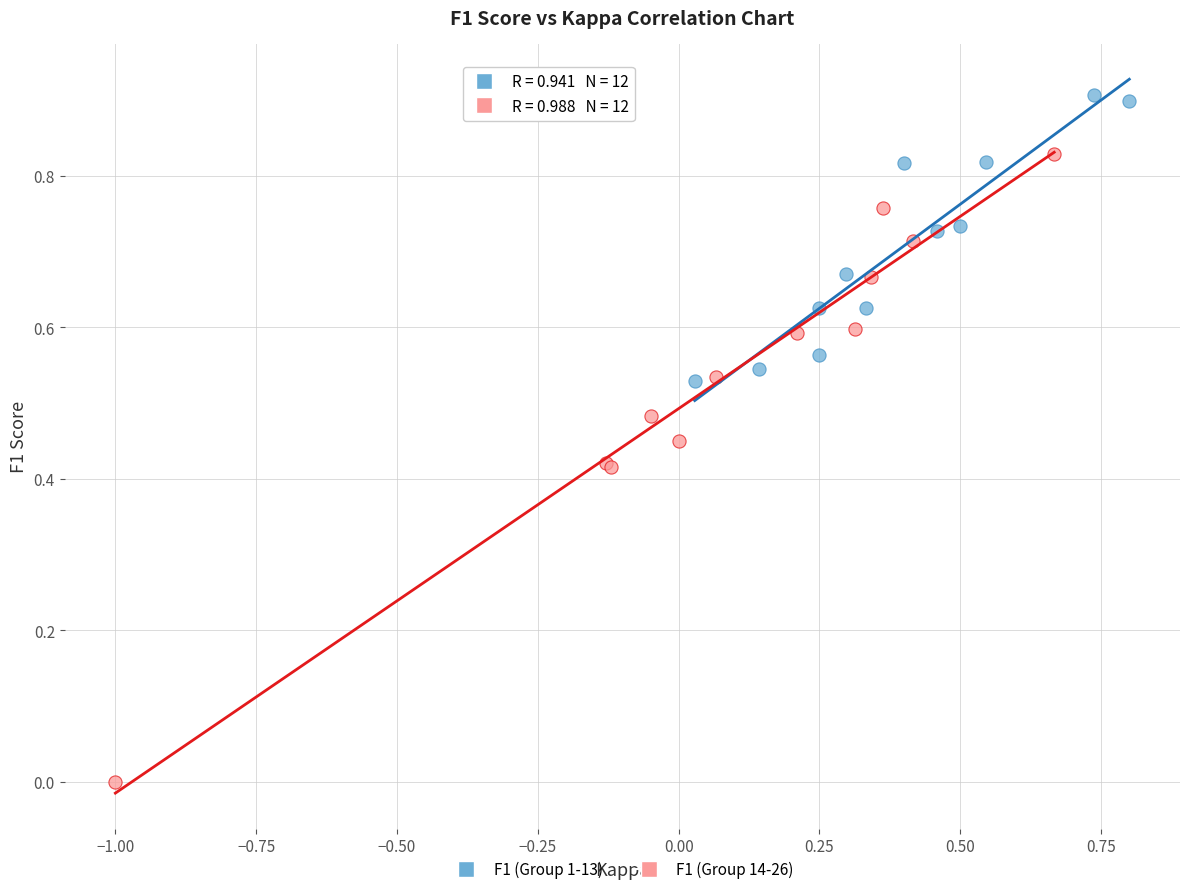

Which series reaches the maximum Y coordinate?

F1 (Group 1-13)